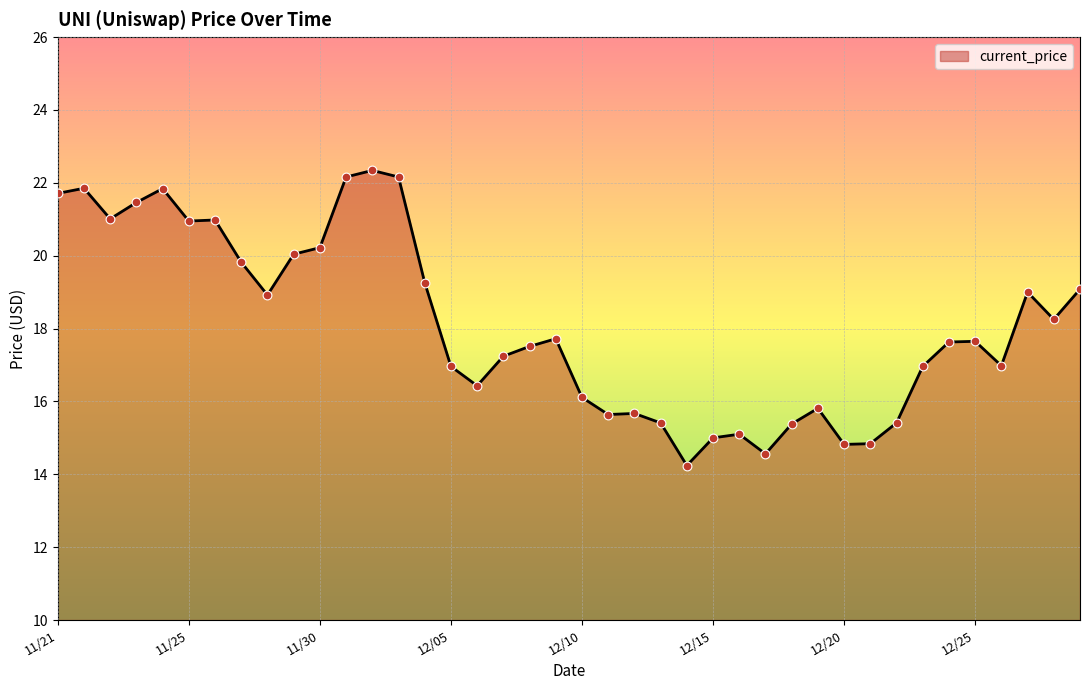

What is the maximum value shown in the chart?

22.3